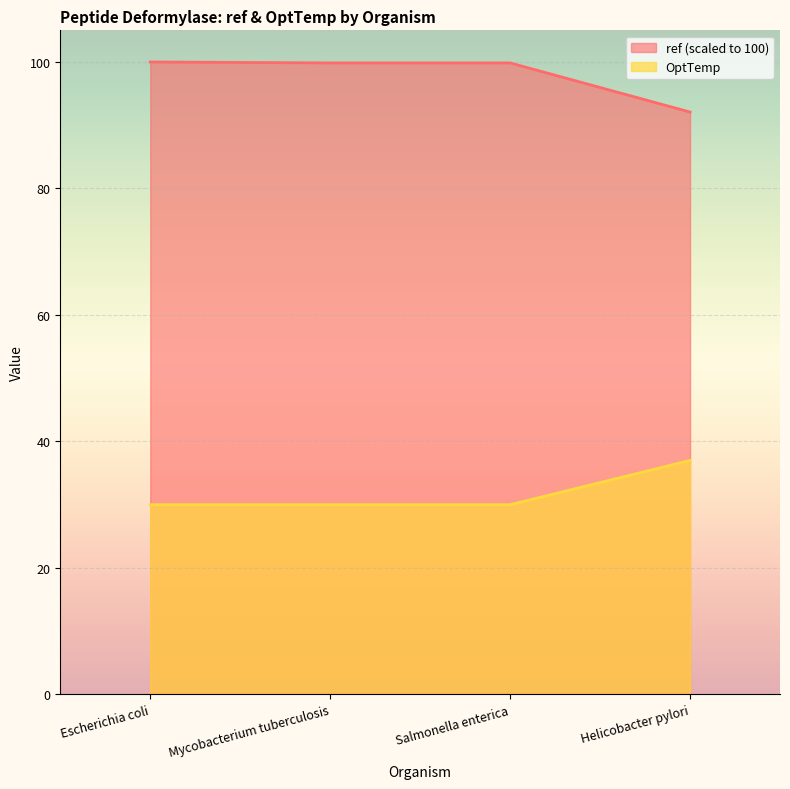

Is it true that ref equals 99.8 at Mycobacterium tuberculosis?

True